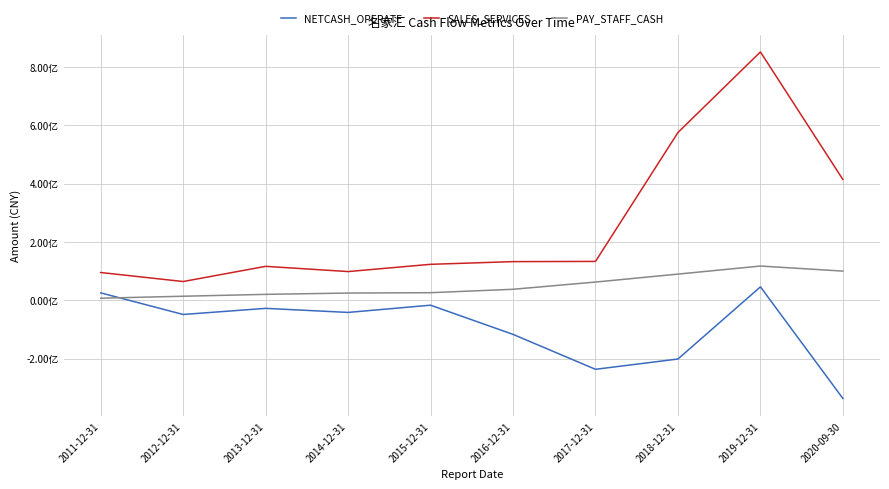

What is the spread (max minus min) of values at 2016-12-31?

249420960.2